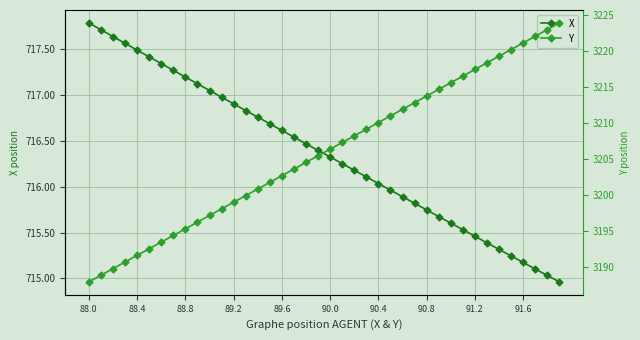

What is the maximum value for X?

717.8